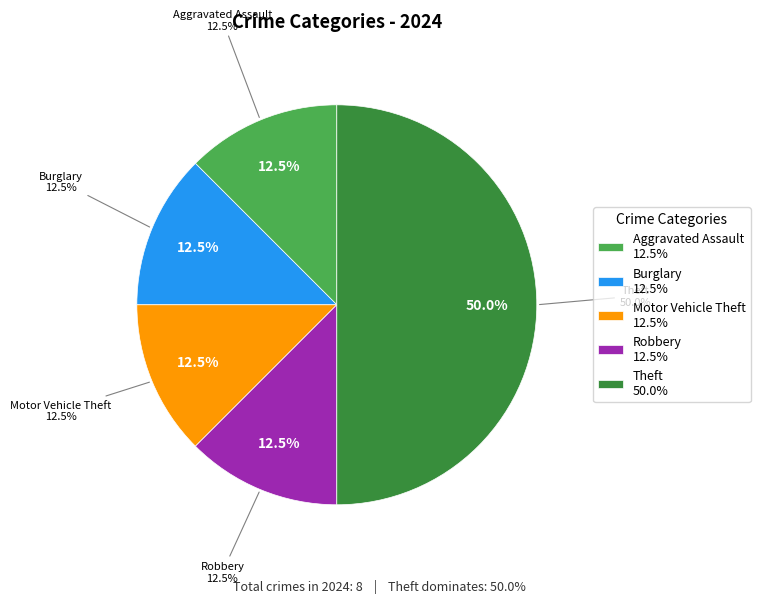

Approximately how many times larger is the value at Robbery compared to Burglary?

1.0